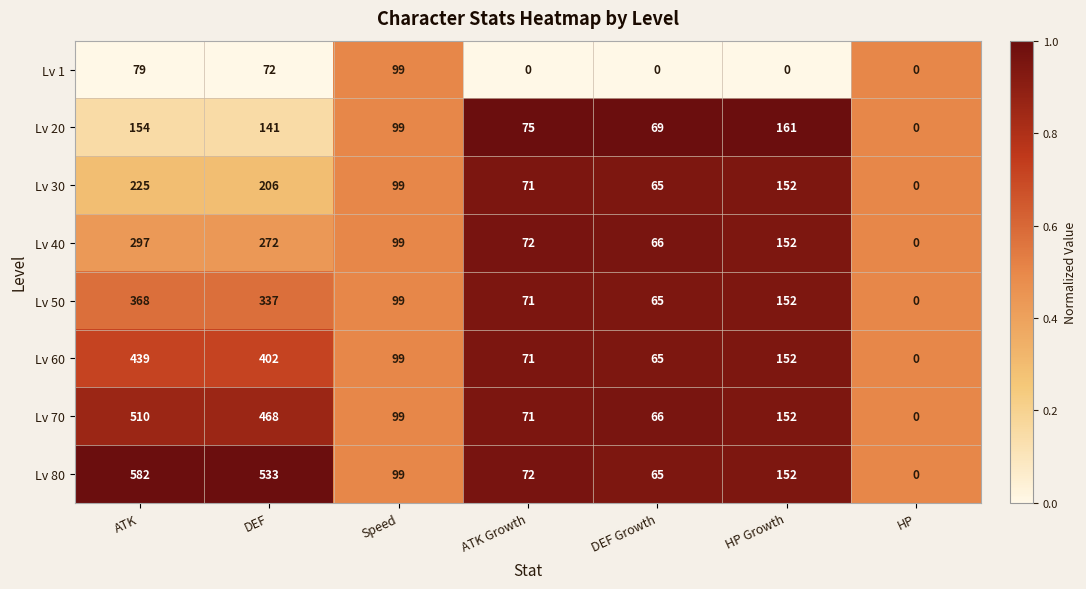

What value does the Lv 1 series have at ATK, to the nearest 10?

80